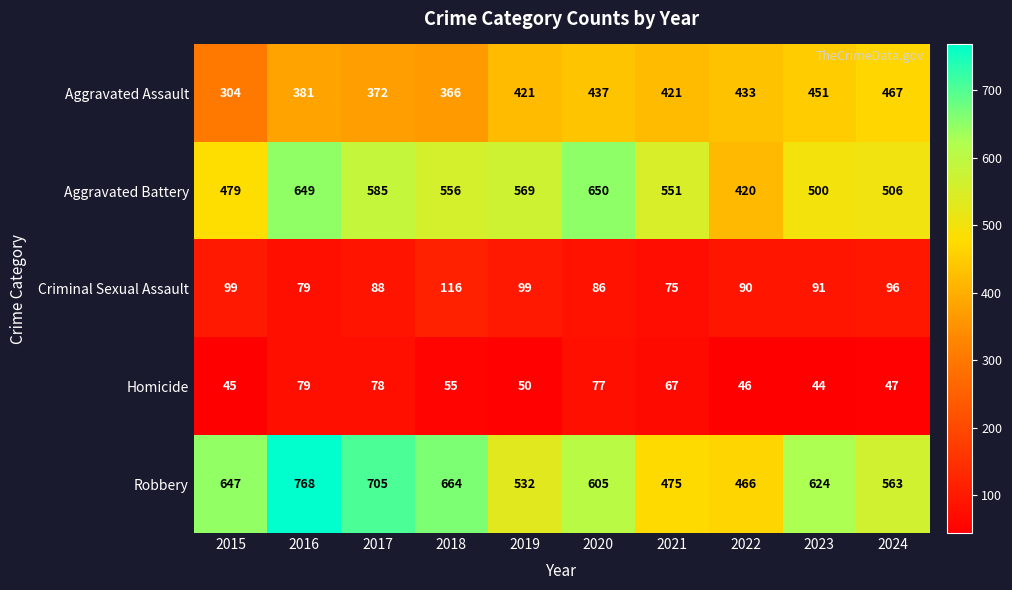

What is the sum of all Criminal Sexual Assault values?

919